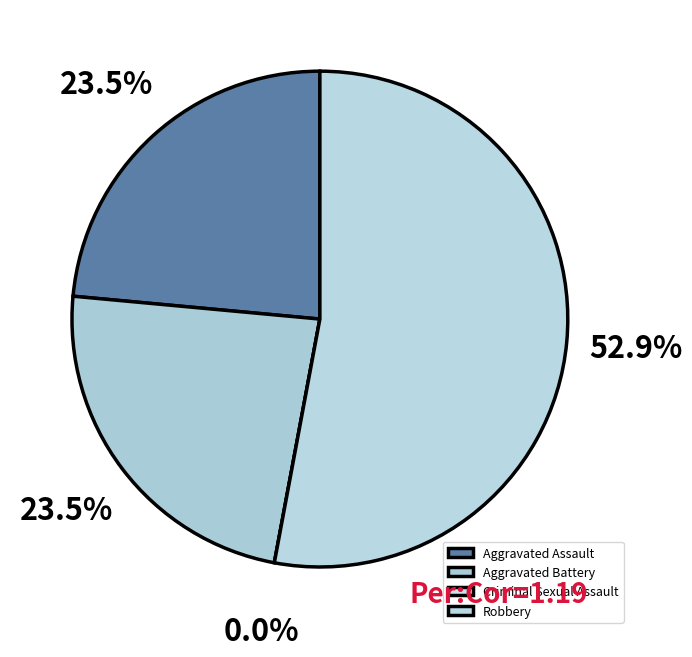

Count the number of slices in the pie.

4